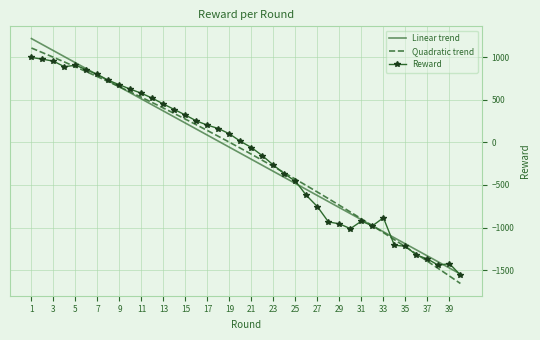

What is the highest value of the Quadratic trend series?

1107.6